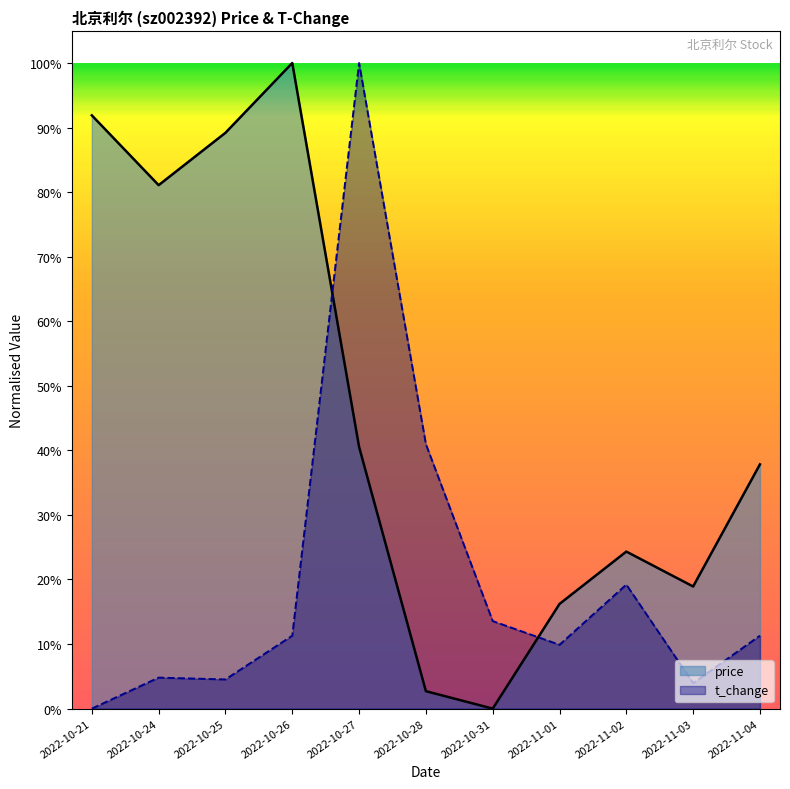

What is the average value of the t_change series?

0.2